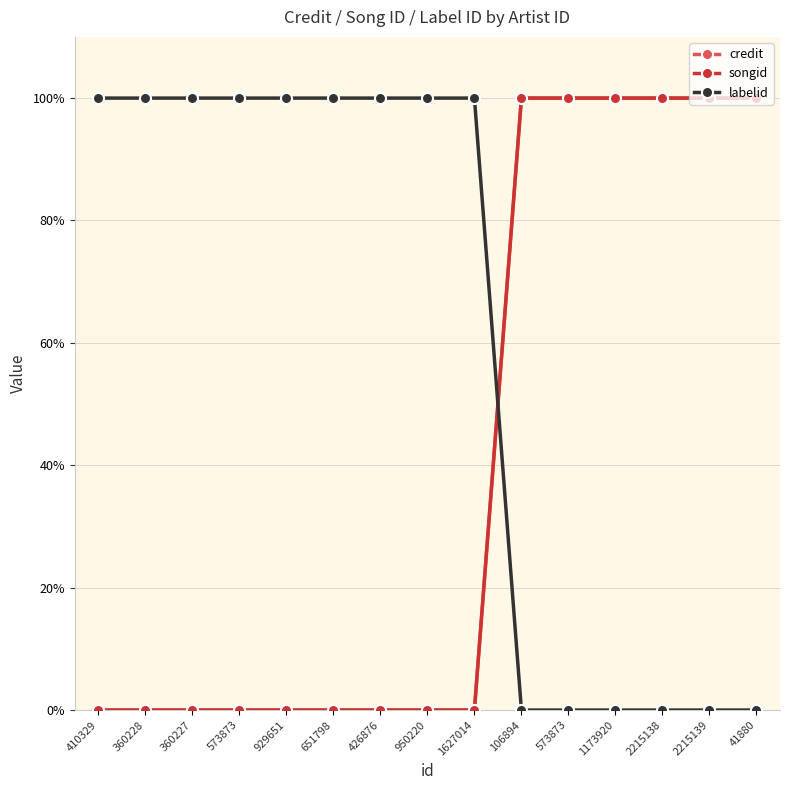

Which series has the largest range (max minus min)?

credit